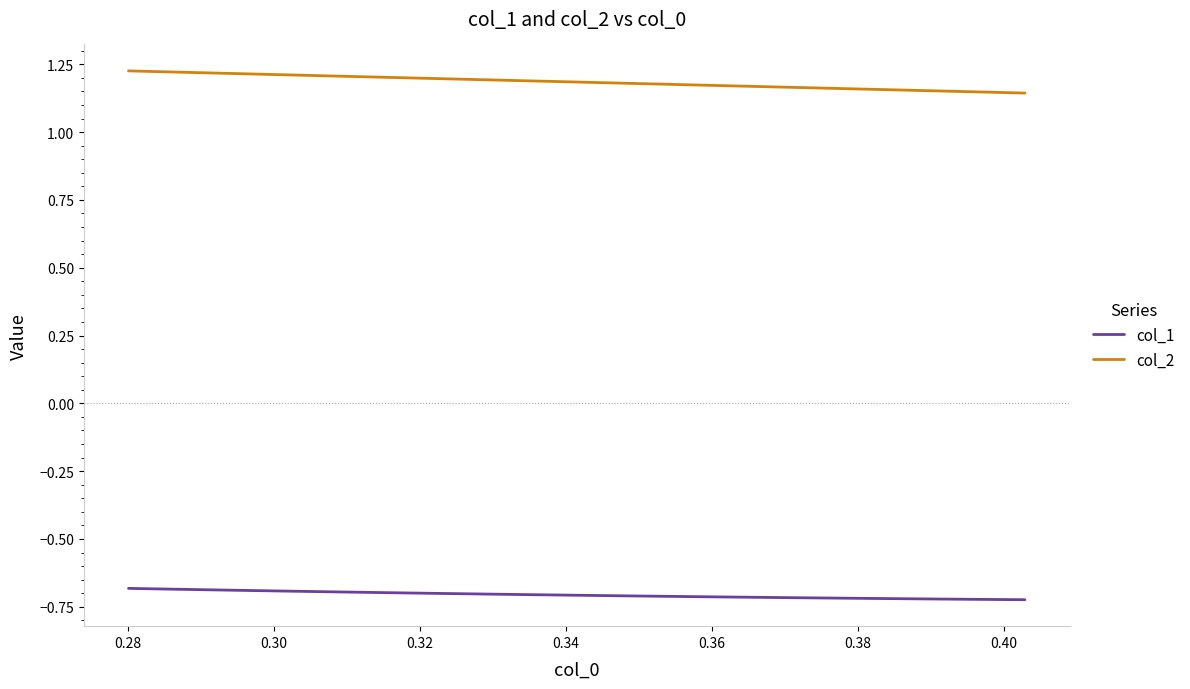

List the series in order of their overall mean, lowest first.

col_1, col_2